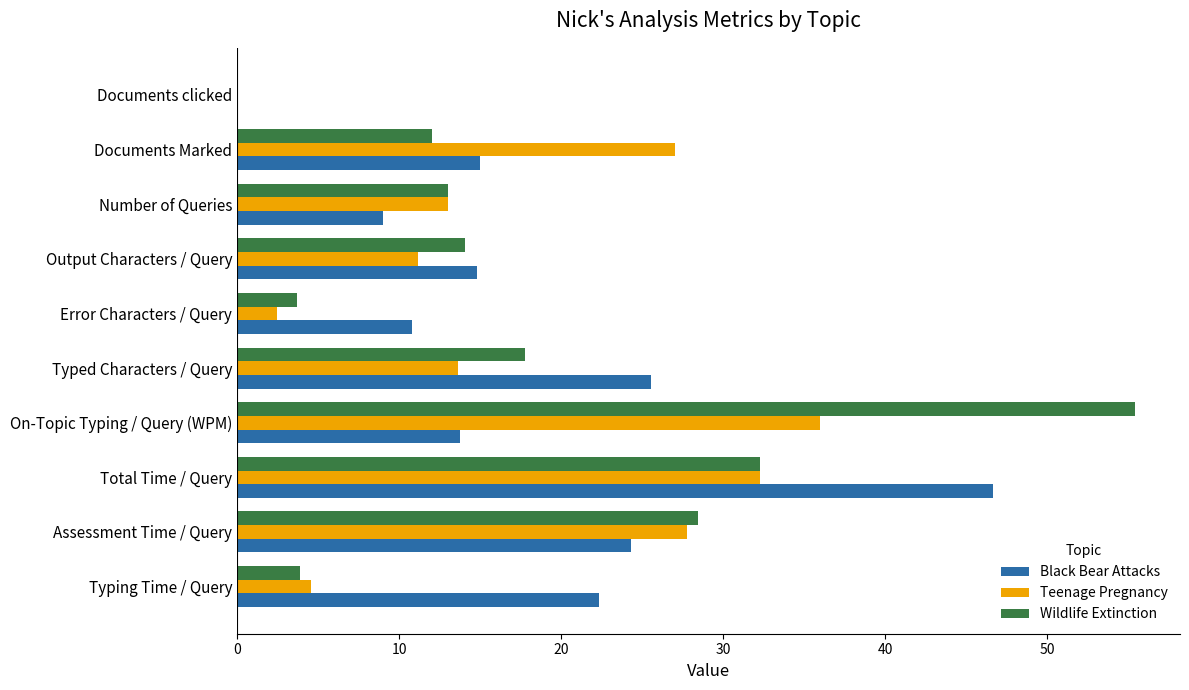

The value of Wildlife Extinction at Assessment Time / Query is 44.1. True or false?

False